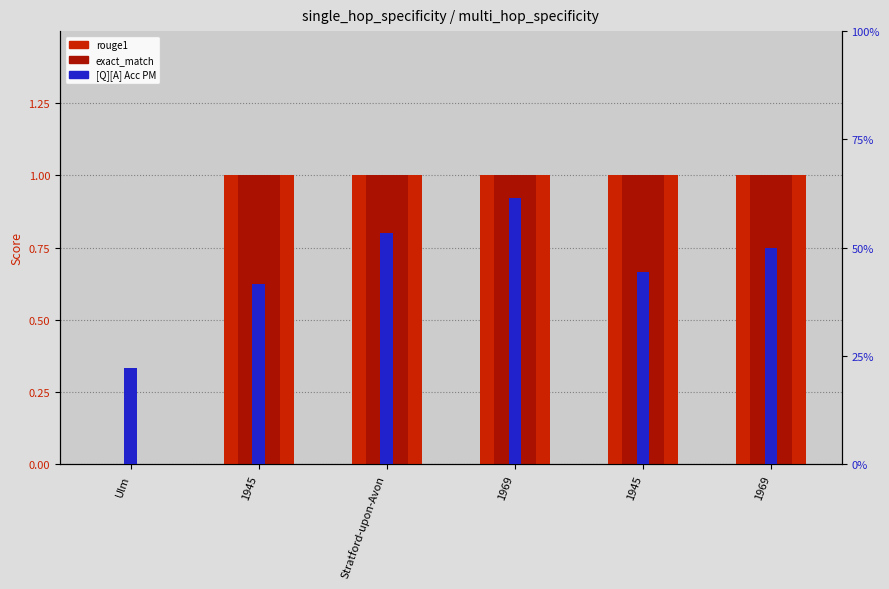

Reading left to right, list all the values displayed in this chart.

rouge1: Ulm=0.0	1945=1.0	Stratford-upon-Avon=1.0	1969=1.0	1945=1.0	1969=1.0
exact_match: Ulm=0.0	1945=1.0	Stratford-upon-Avon=1.0	1969=1.0	1945=1.0	1969=1.0
[Q][A] Acc PM: Ulm=22.2	1945=41.7	Stratford-upon-Avon=53.3	1969=61.5	1945=44.4	1969=50.0